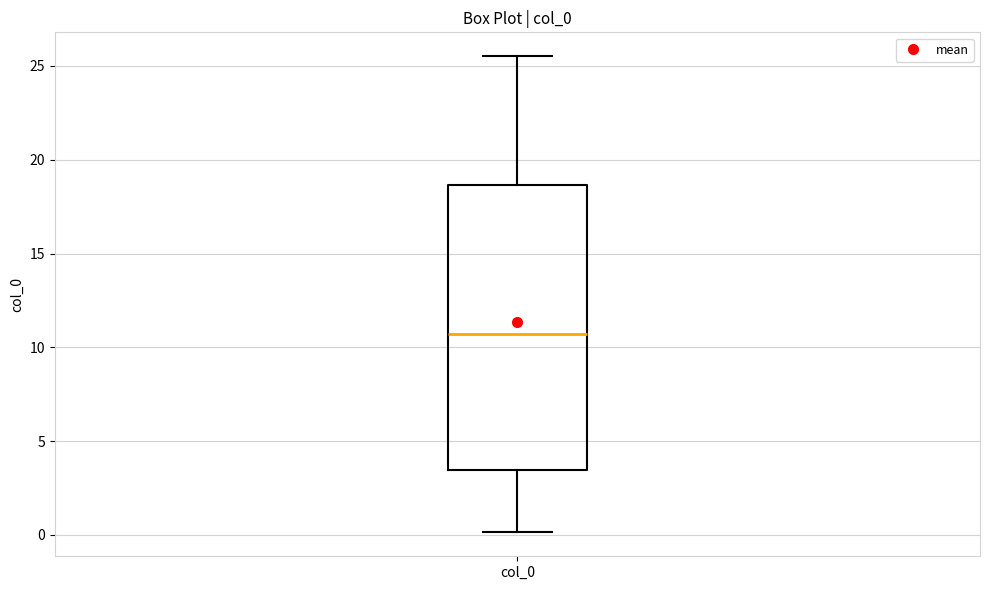

Where is the lower edge of the box for col_0 on the y-axis? The values are not printed on the chart, so give them approximately, as read against the axis.

3.5